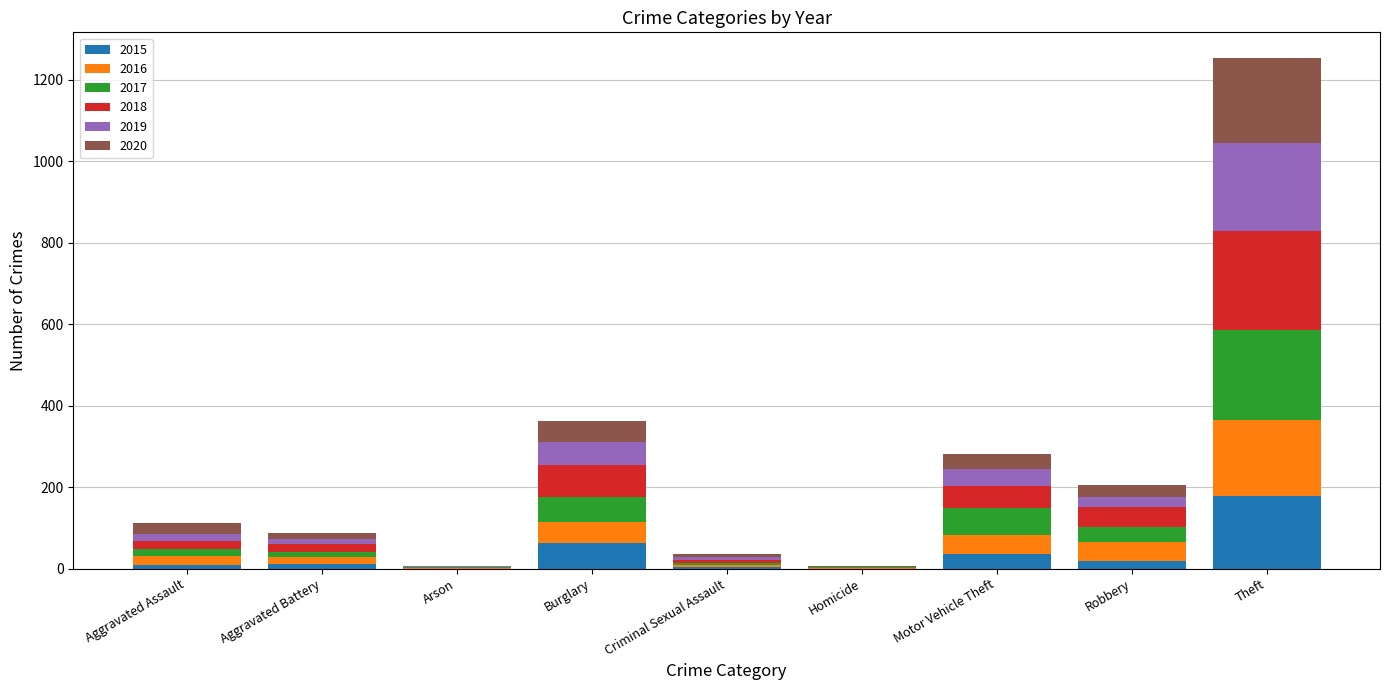

What is the total value across all series at Motor Vehicle Theft?

281